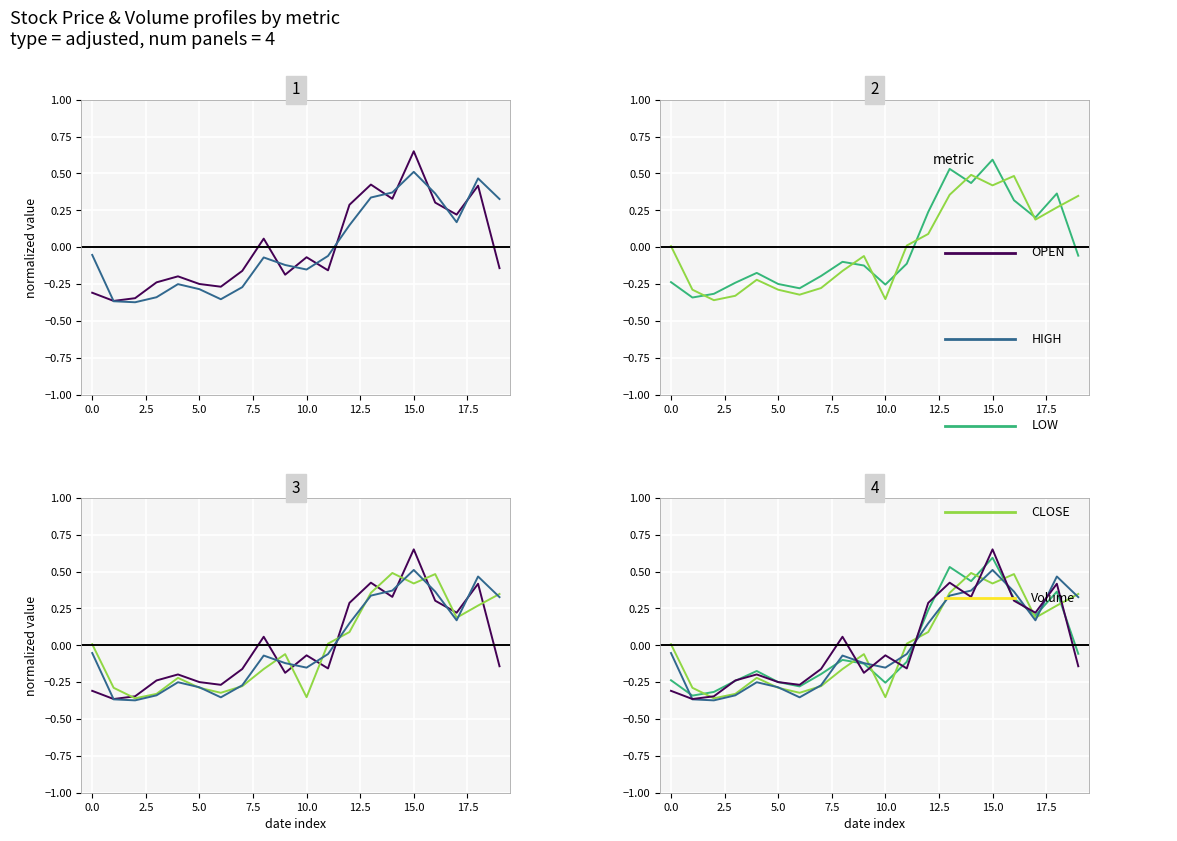

How many interior local peaks does the LOW series have?

5